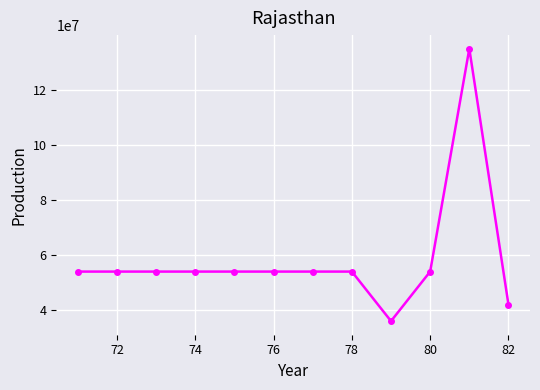

What is the value of the 4th point from the left?

54000000